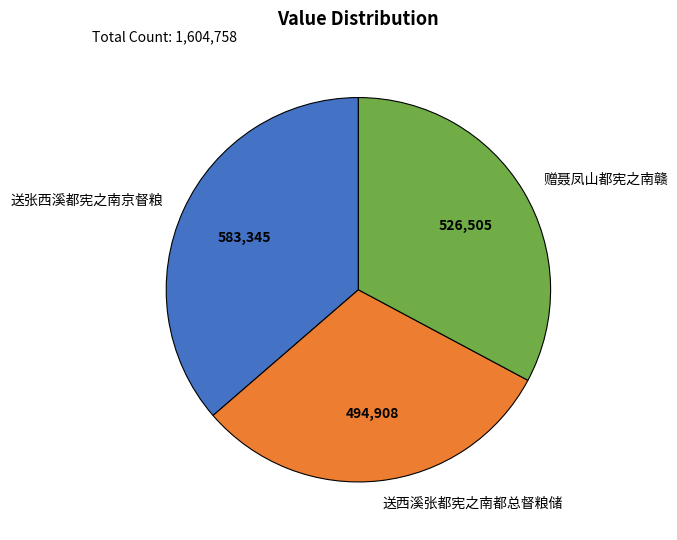

Which has a higher value, 赠聂凤山都宪之南赣 or 送张西溪都宪之南京督粮?

送张西溪都宪之南京督粮